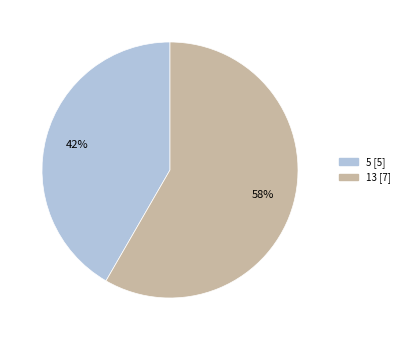

To the nearest percent, what is the combined percentage of 5 and 13?

100%